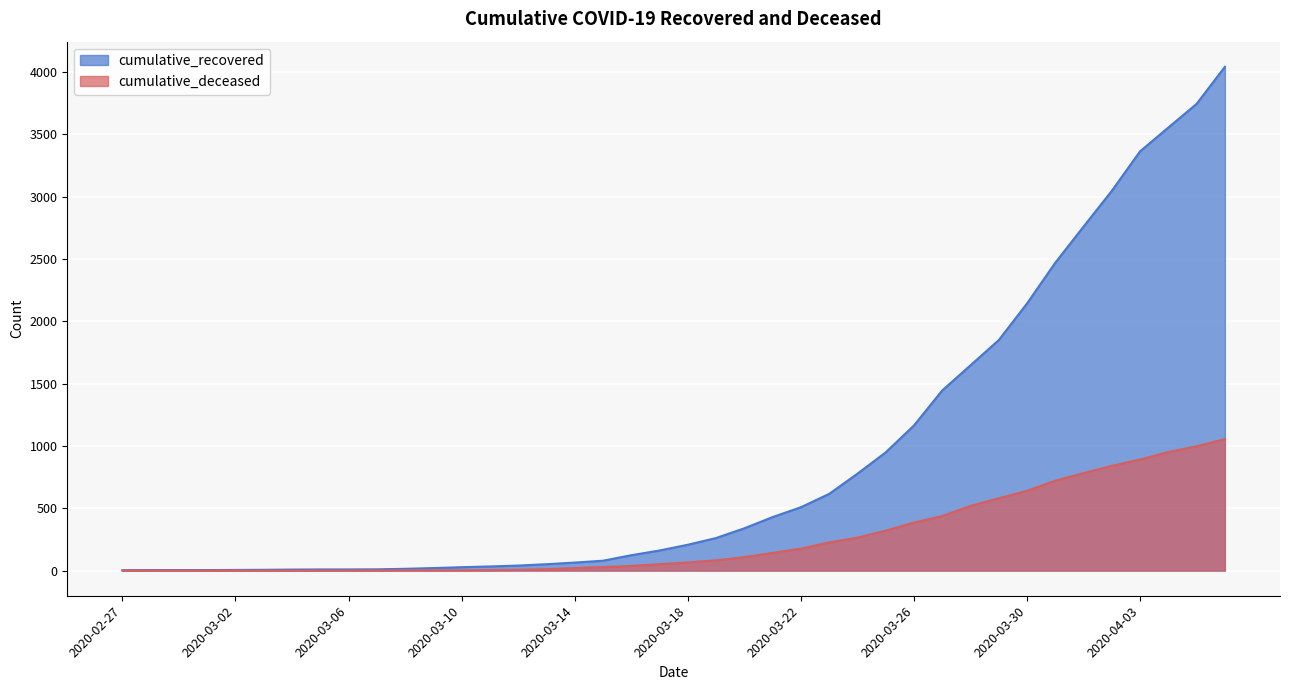

How many values in the cumulative_deceased series exceed 65?

19